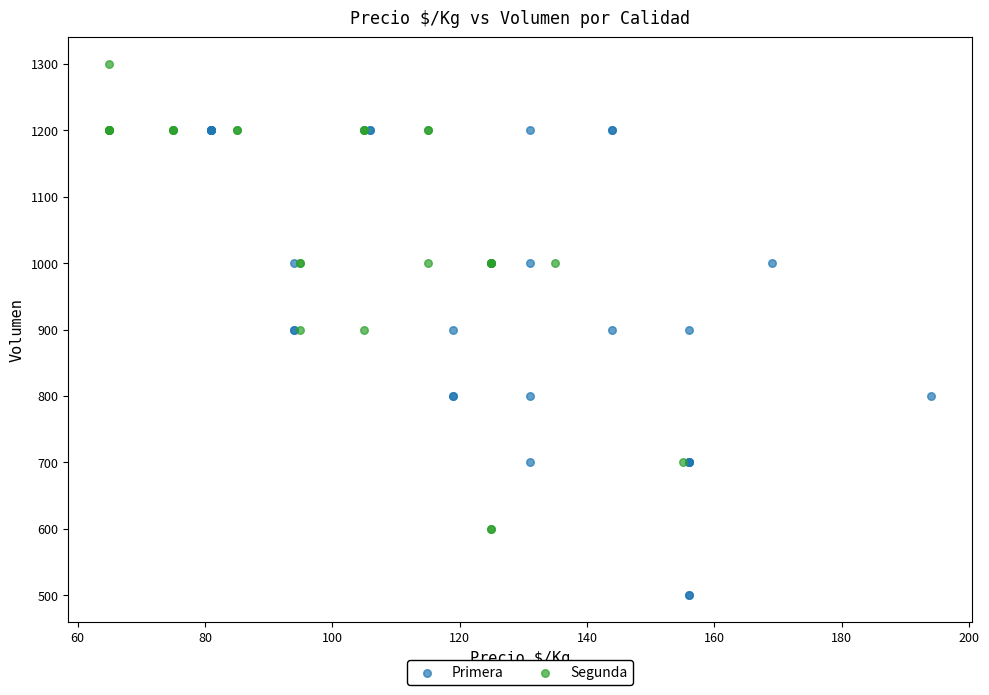

Which series reaches the maximum Y coordinate?

Segunda